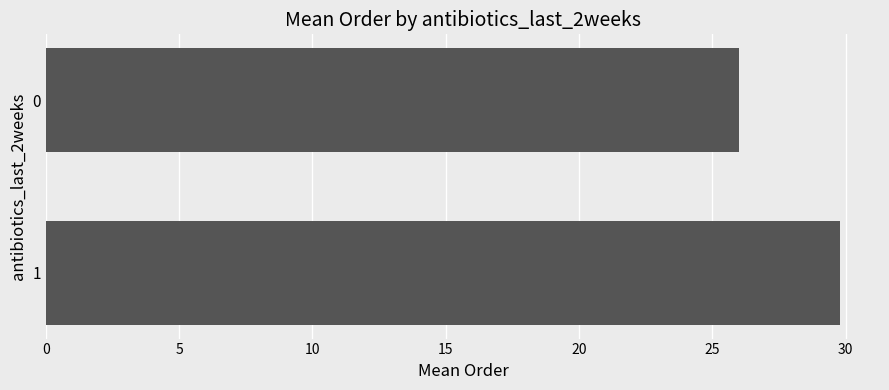

Are the bars grouped side by side (vs. stacked)?

No